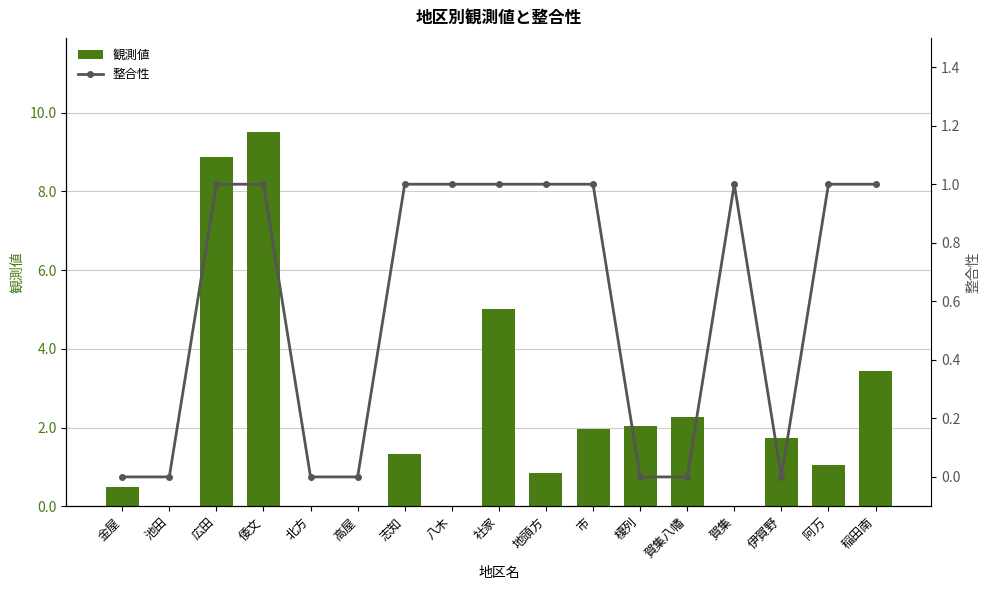

Between 高屋 and 八木, which is larger?

高屋